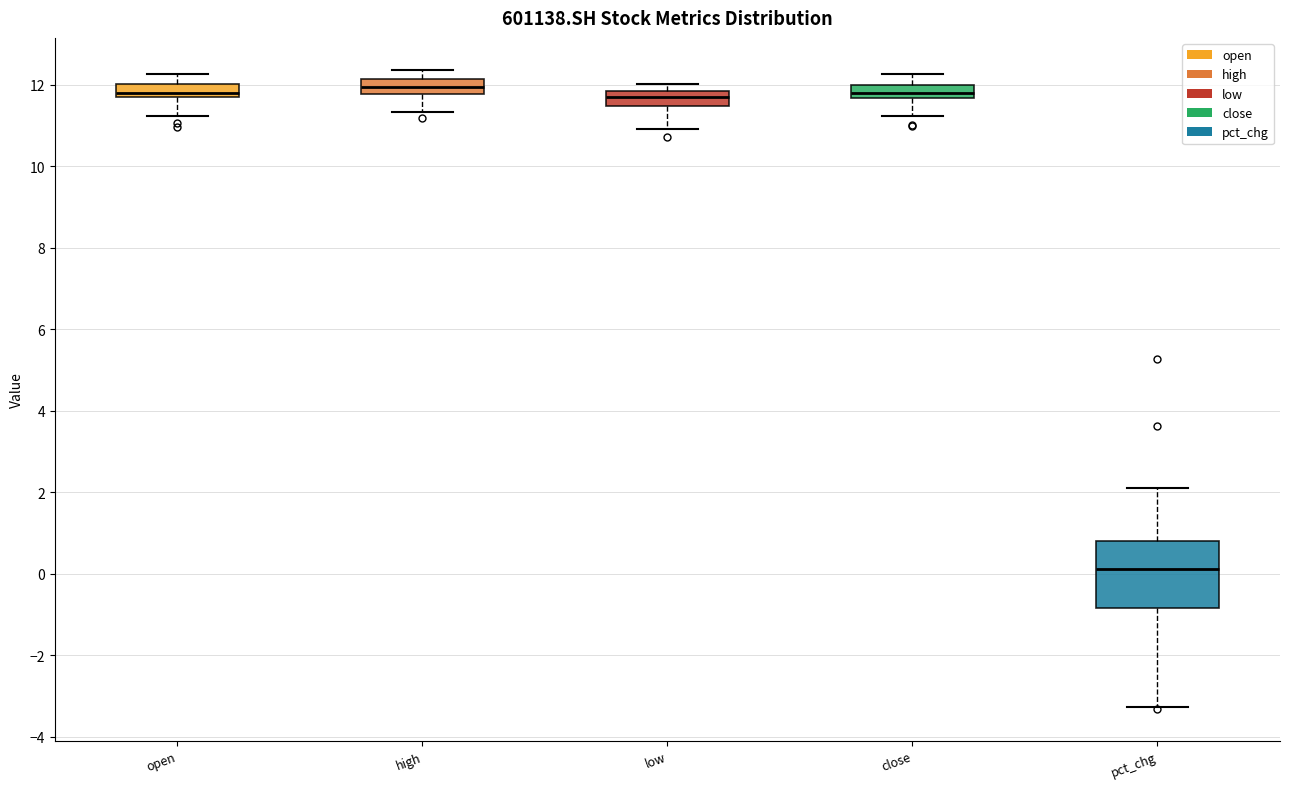

Where does the upper whisker of the box for close end on the y-axis? The values are not printed on the chart, so give them approximately, as read against the axis.

12.2